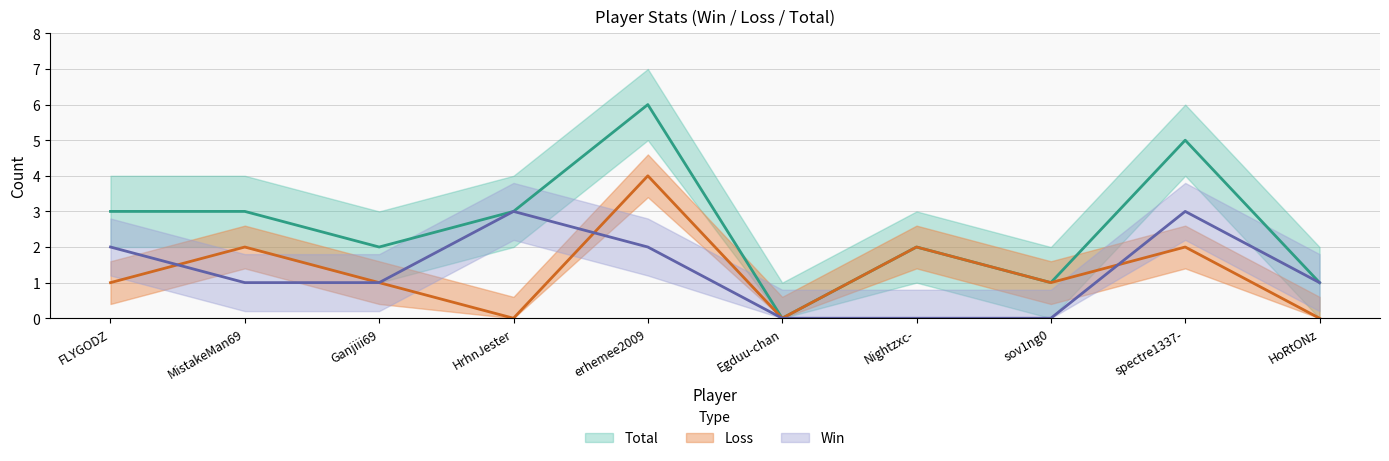

How many lines are shown in the chart?

3